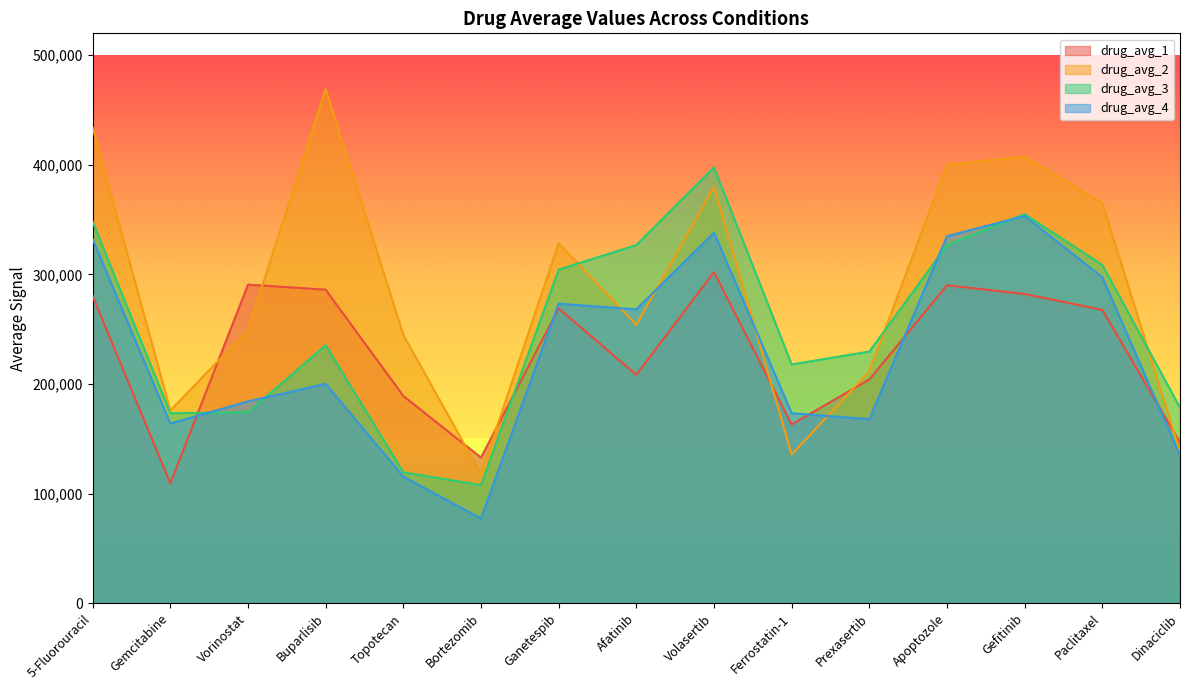

Which series changed the most between Topotecan and Ferrostatin-1?

drug_avg_2